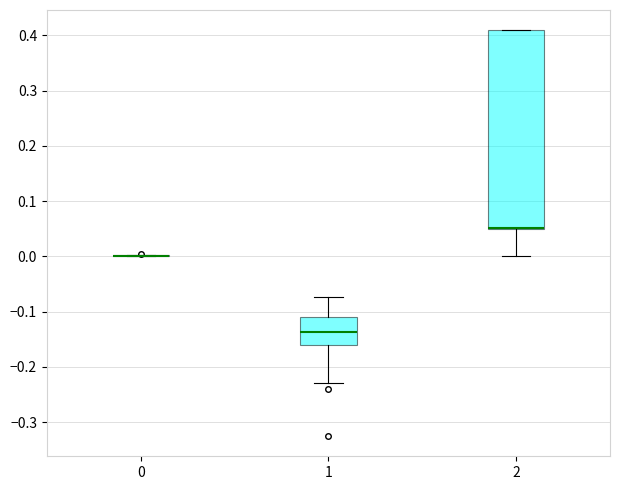

Reading left to right, read every box against the y-axis: the position of its median line, the range the box covers, and the ends of its whiskers. The values are not printed on the chart, so give them approximately, as read against the axis.

0: box collapsed to a line at 0.00, whiskers 0.00 to 0.00
1: median -0.14, box -0.16 to -0.11, whiskers -0.23 to -0.07
2: median 0.05 (drawn on the box's lower edge), box 0.05 to 0.41, whiskers 0.00 to 0.41